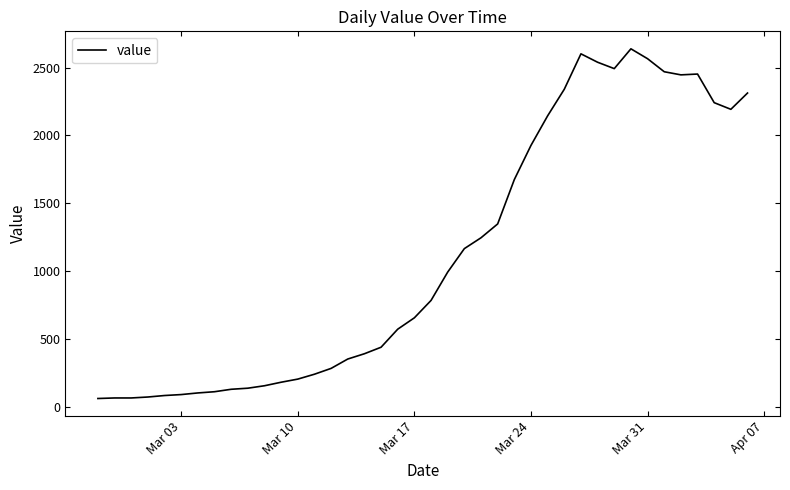

What is the greatest value displayed?

2639